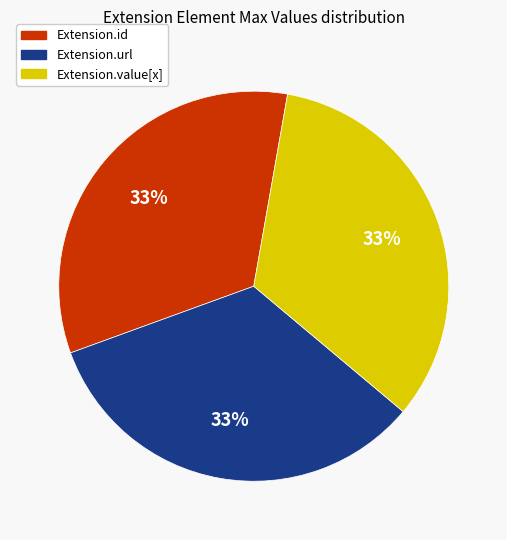

Is there a majority slice in this chart?

No